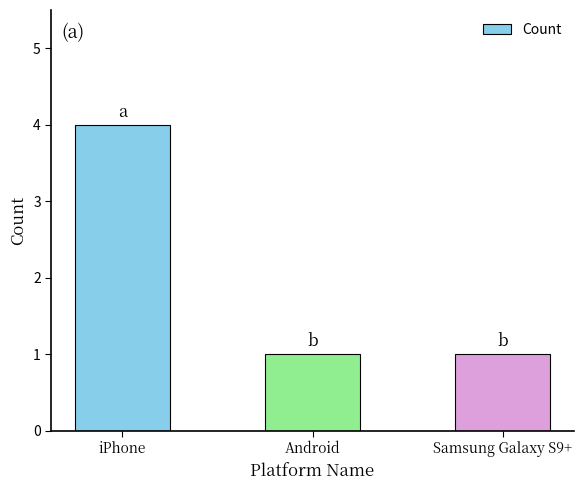

What is the average value?

2